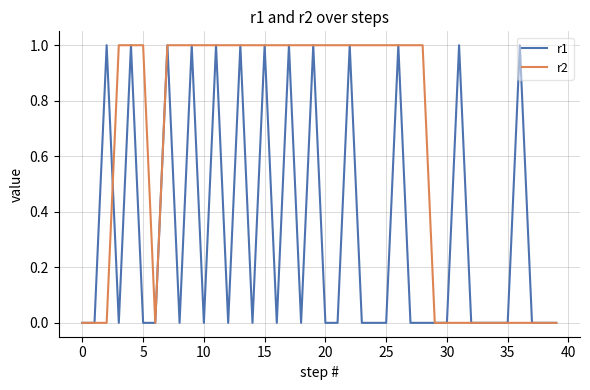

Count the r1 values in the range 0 to 1.

40